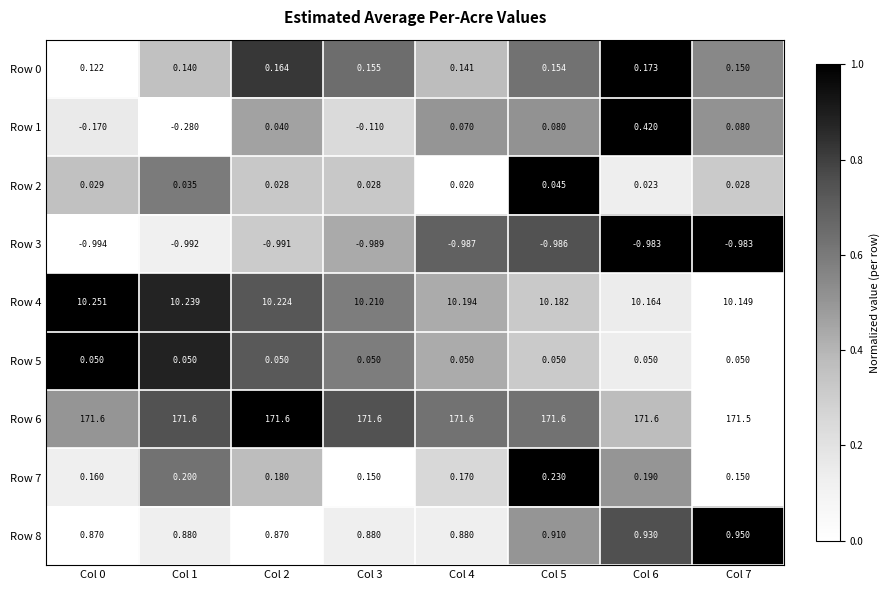

How many series are shown in this chart?

9